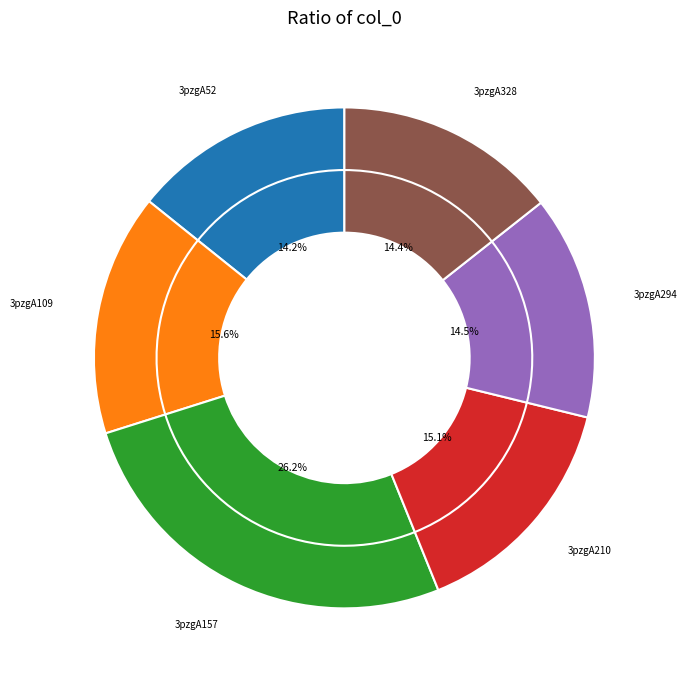

Which slice is the smallest?

3pzgA52